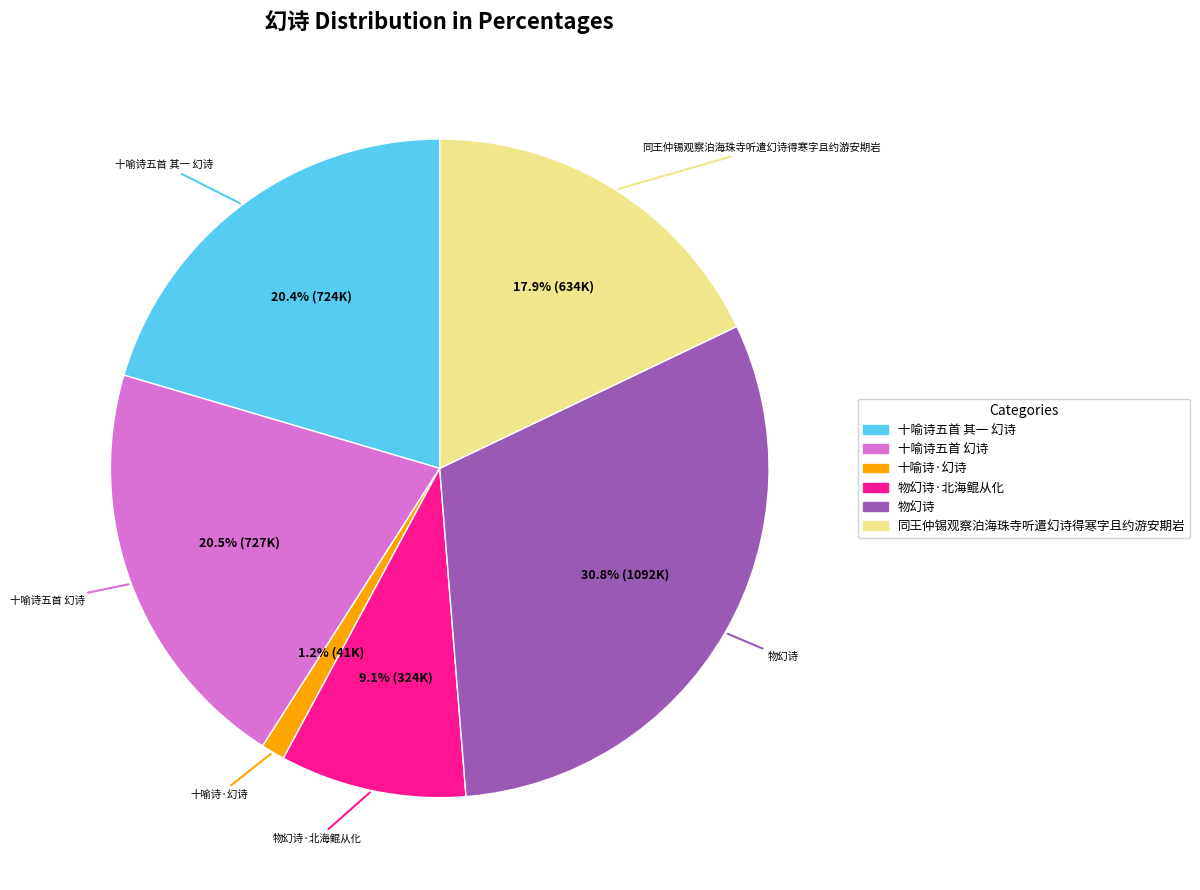

Does any single category account for the majority?

No